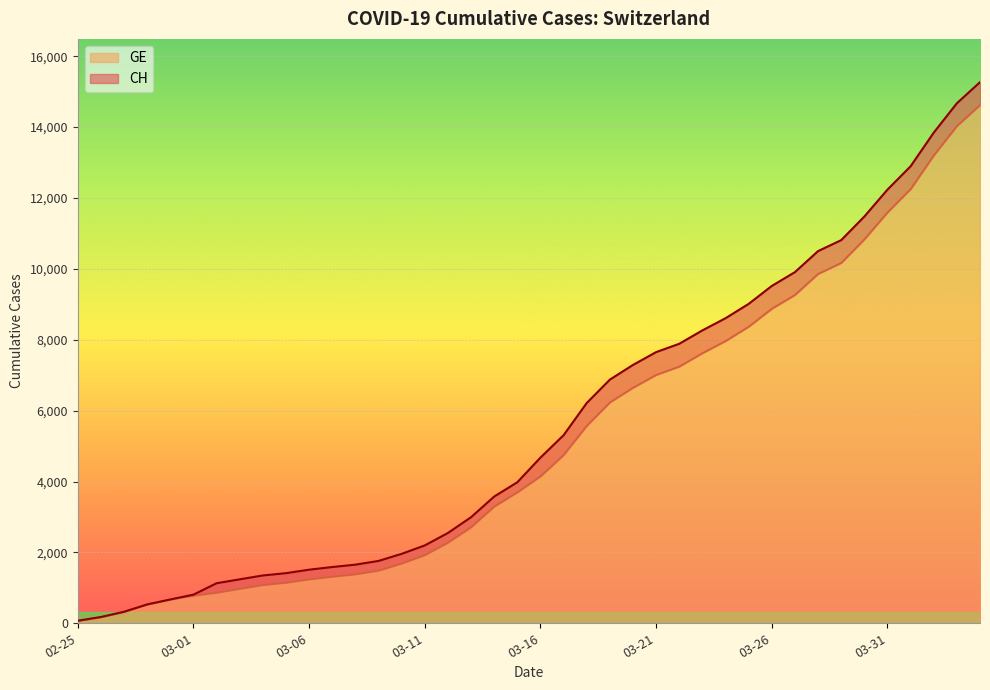

Is the value of CH at 2020-02-28 greater than the value of GE at 2020-03-08?

No